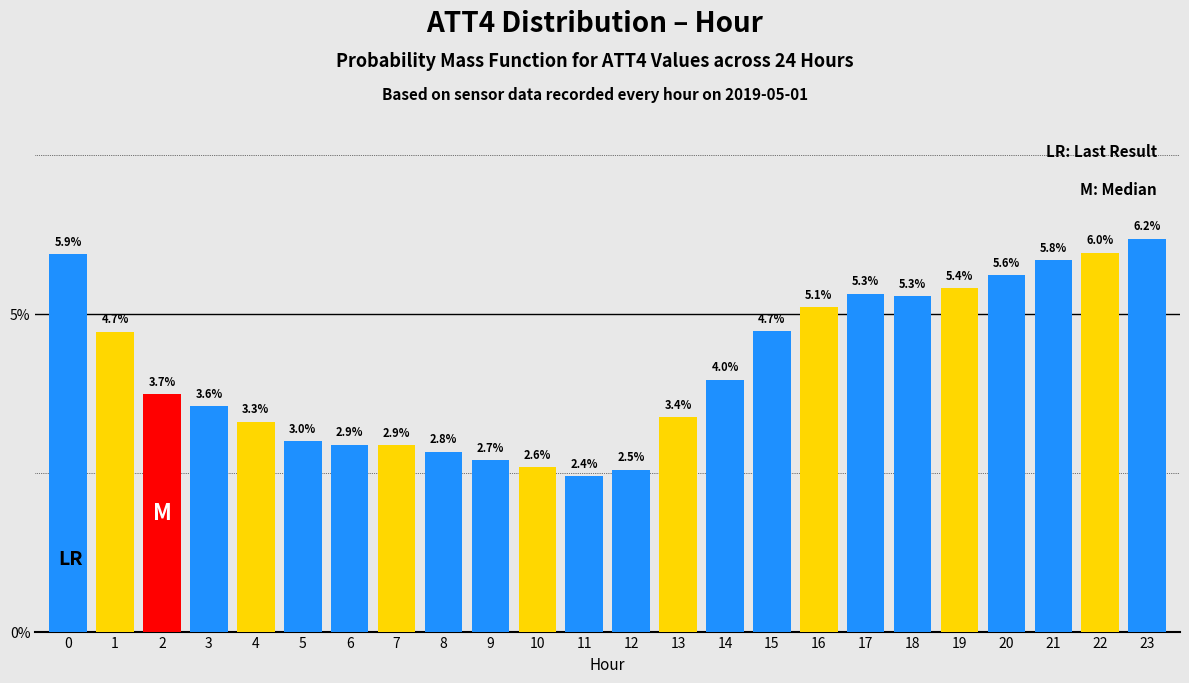

Reading left to right, transcribe all the data shown in this chart.

5.9	4.7	3.7	3.6	3.3	3.0	2.9	2.9	2.8	2.7	2.6	2.4	2.5	3.4	4.0	4.7	5.1	5.3	5.3	5.4	5.6	5.8	6.0	6.2